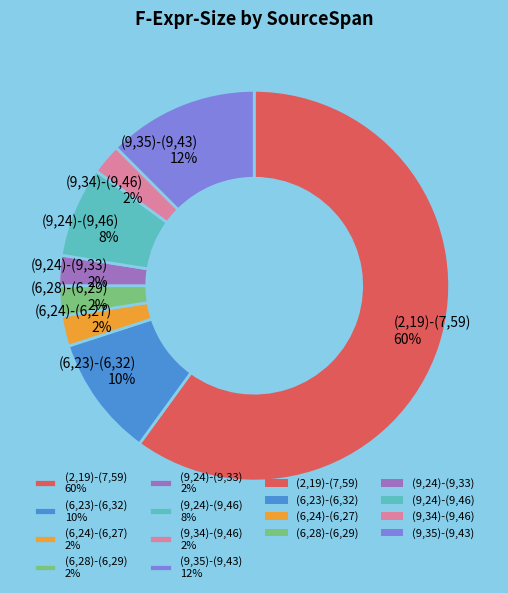

Is the sum of (9,35)-(9,43) 12% and (9,24)-(9,33) 2% greater than half?

No